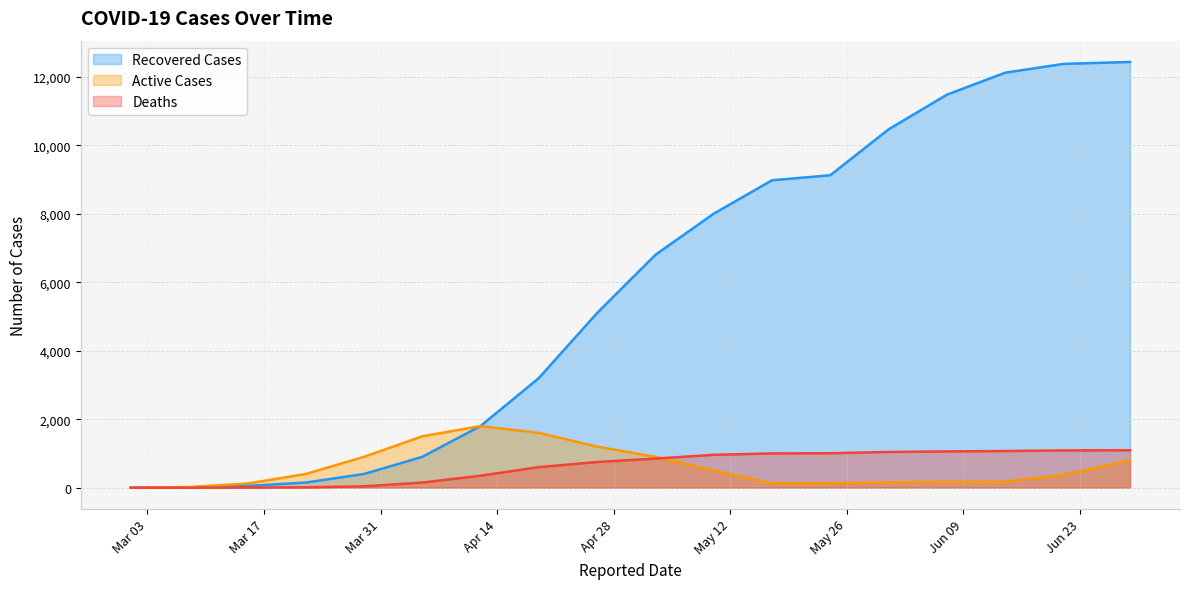

What is the greatest value displayed?

12432